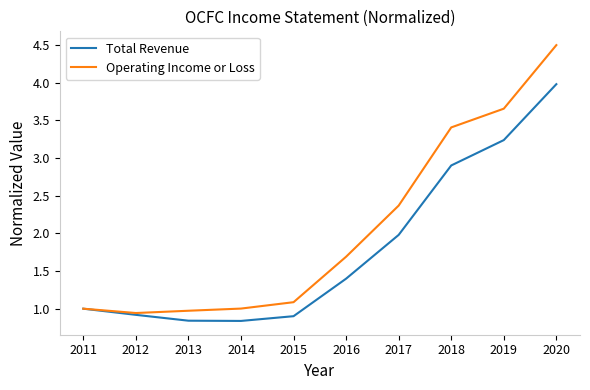

The Total Revenue series shows 1.4 at 2011. True or false?

False